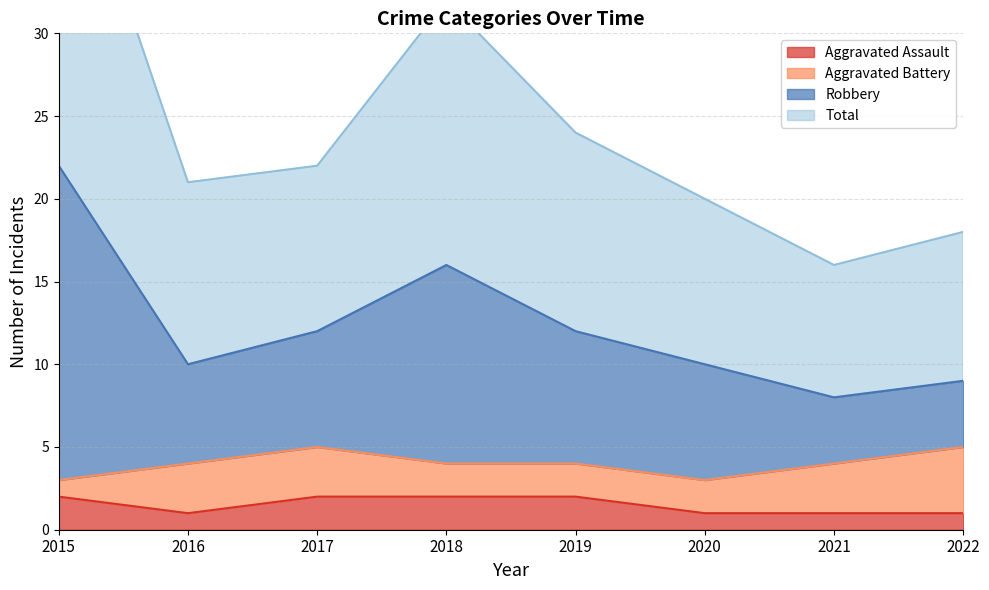

The Aggravated Assault series shows 2 at 2016. True or false?

False